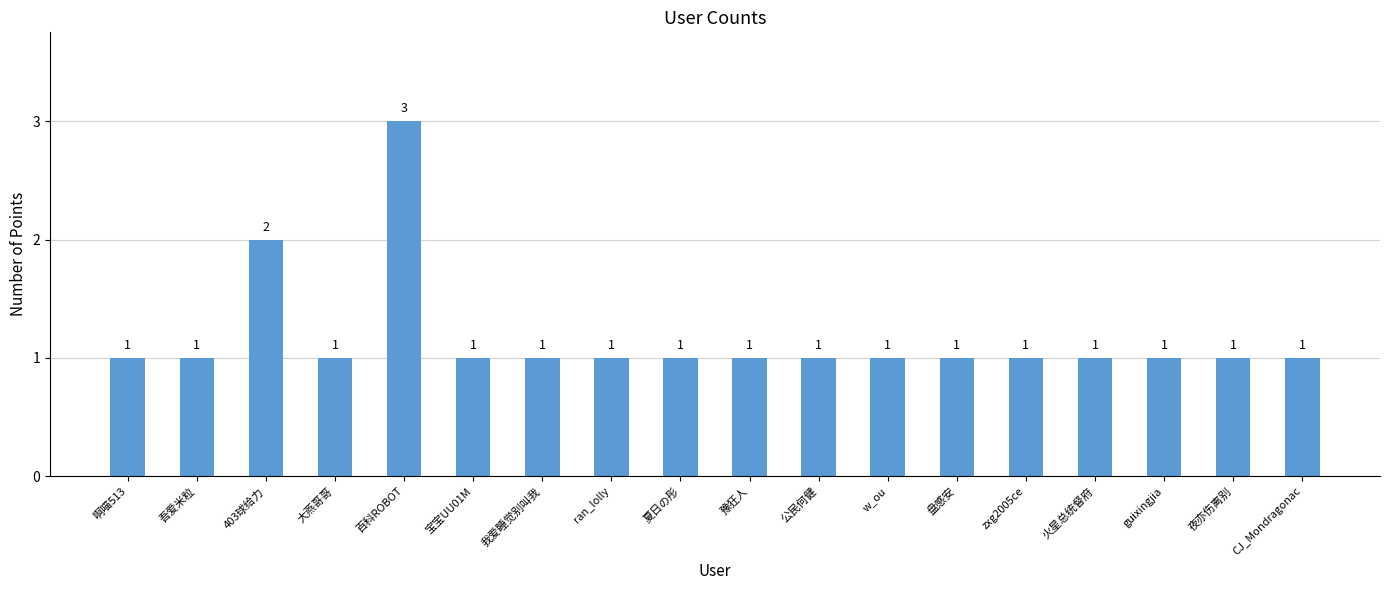

What is the ratio of the value at 啊喵513 to the value at CJ_Mondragonac?

1.0